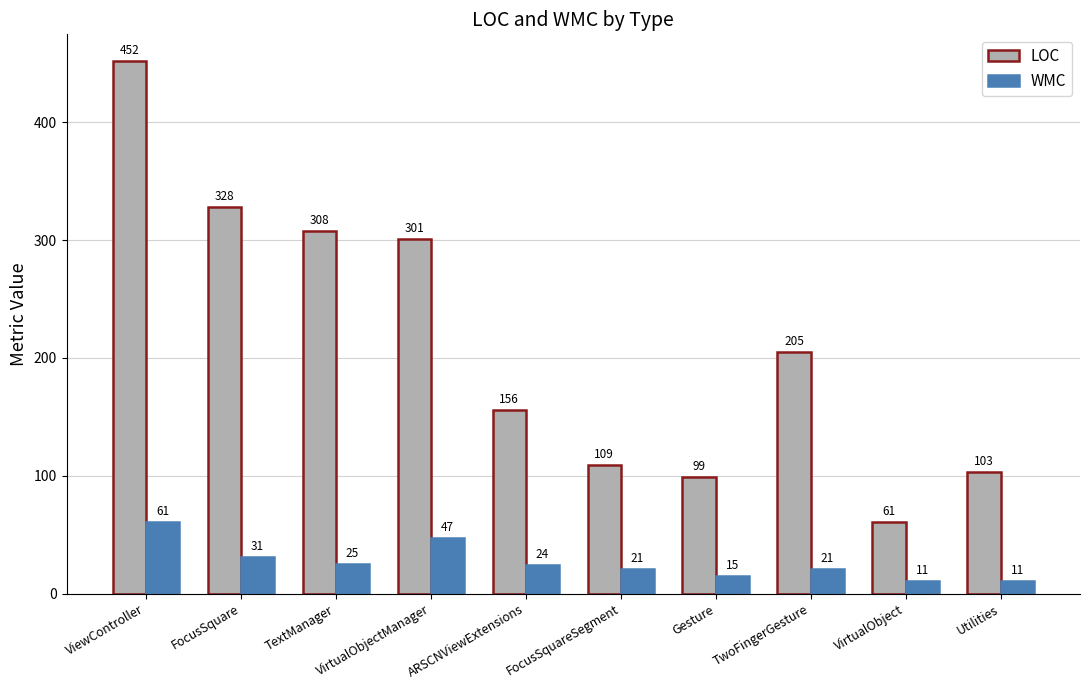

The value of LOC at TwoFingerGesture is 205. True or false?

True